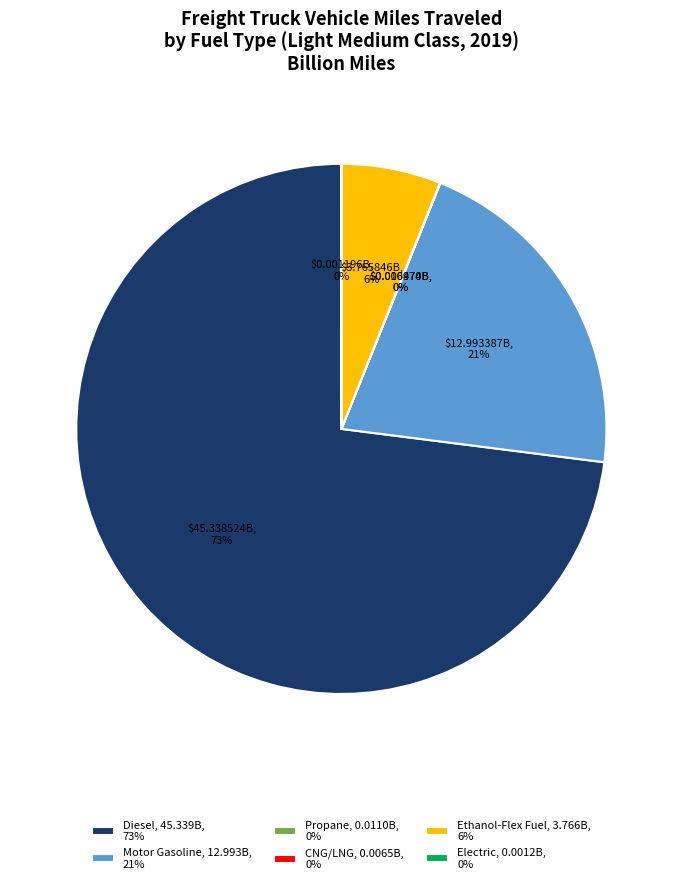

Which slice is the largest?

Diesel, 45.339B, 73%